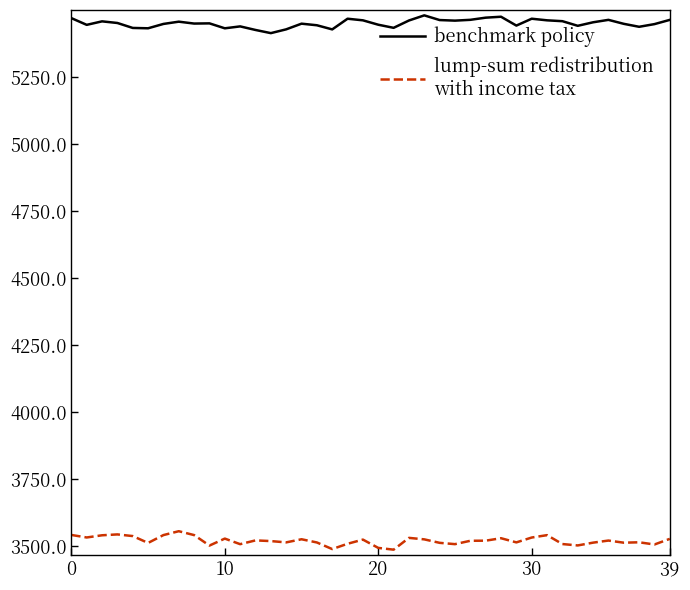

What is the maximum value shown in the chart?

5479.9